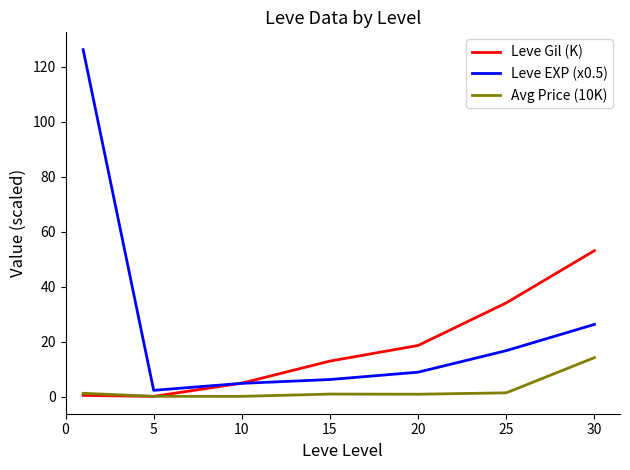

List the series in order of their overall mean, highest first.

Leve EXP (x0.5), Leve Gil (K), Avg Price (10K)